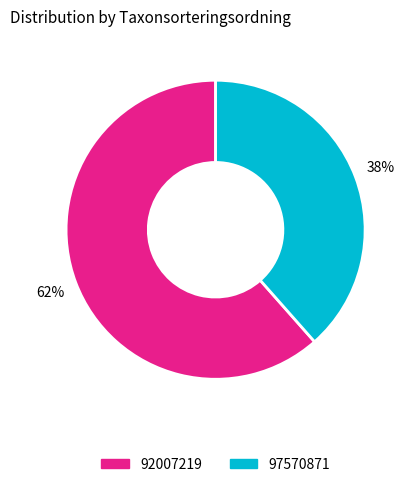

Is 97570871 the majority of the pie?

No